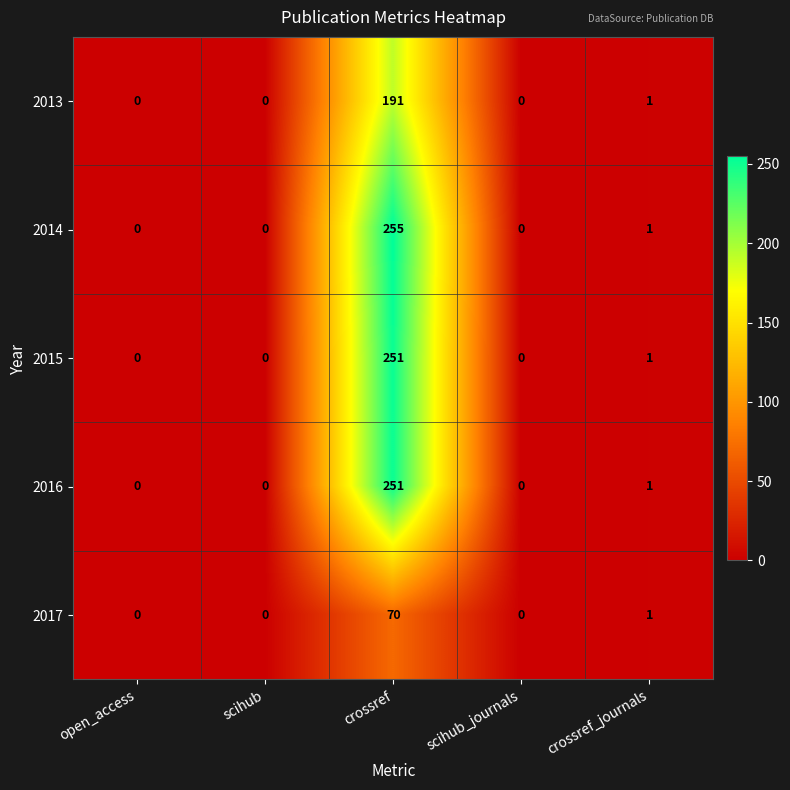

What is the difference between the maximum and minimum values in the 2016 series?

251